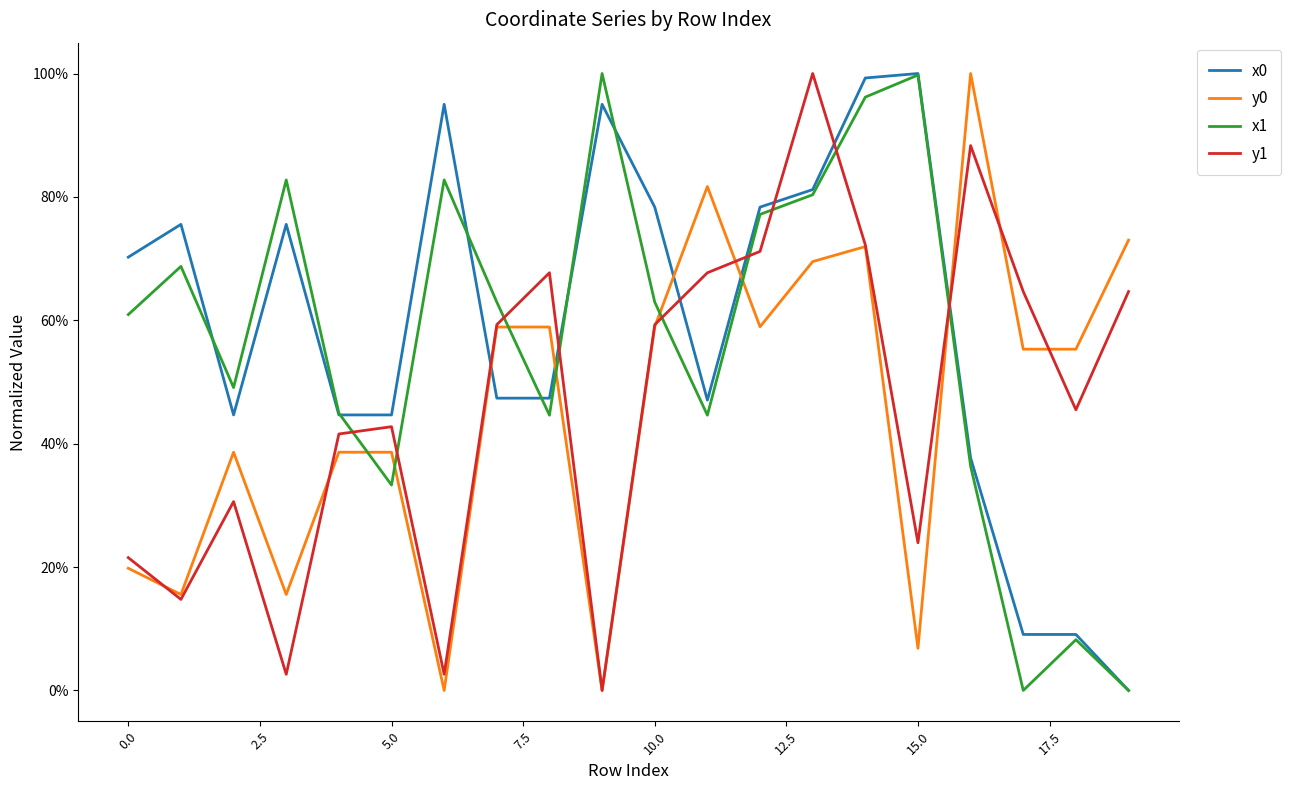

True or false: x1 and x0 cross at least once.

True